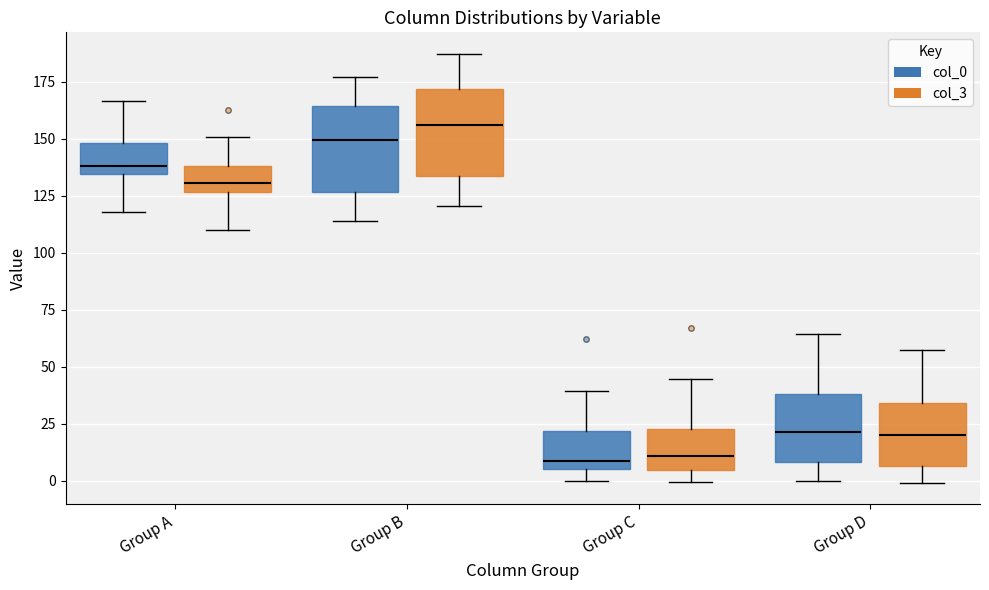

Reading left to right, read every box against the y-axis: the position of its median line, the range the box covers, and the ends of its whiskers. The values are not printed on the chart, so give them approximately, as read against the axis.

Group A (col_0): median 140, box 135 to 150, whiskers 120 to 165
Group A (col_3): median 130, box 125 to 140, whiskers 110 to 150
Group B (col_0): median 150, box 125 to 165, whiskers 115 to 175
Group B (col_3): median 155, box 135 to 170, whiskers 120 to 185
Group C (col_0): median 10, box 5 to 20, whiskers 0 to 40
Group C (col_3): median 10, box 5 to 25, whiskers 0 to 45
Group D (col_0): median 20, box 10 to 40, whiskers 0 to 65
Group D (col_3): median 20, box 5 to 35, whiskers 0 to 55